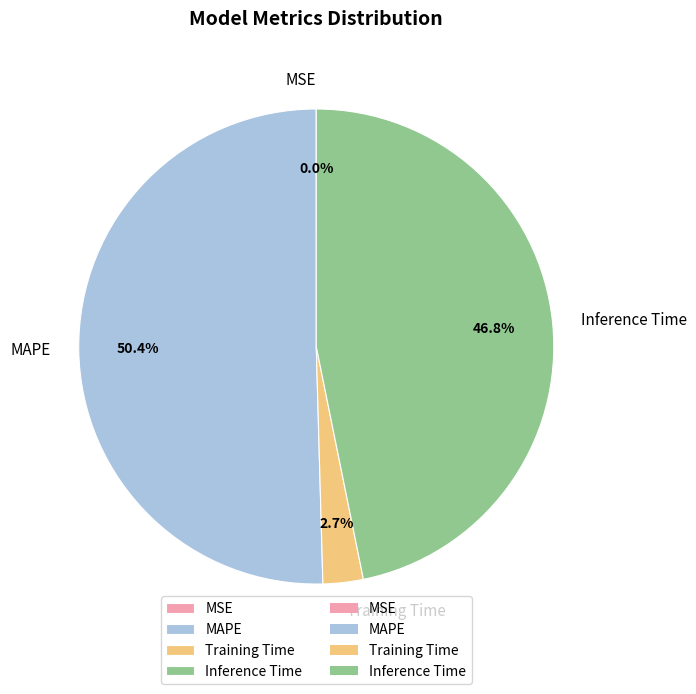

Does MAPE represent more than half of the total?

Yes